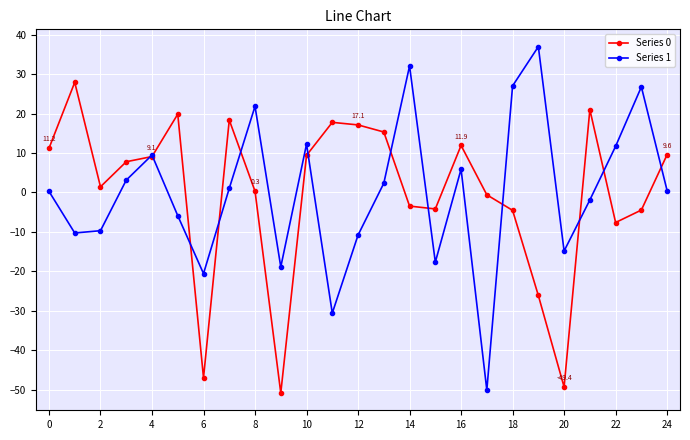

What is the highest value of the Series 1 series?

37.0